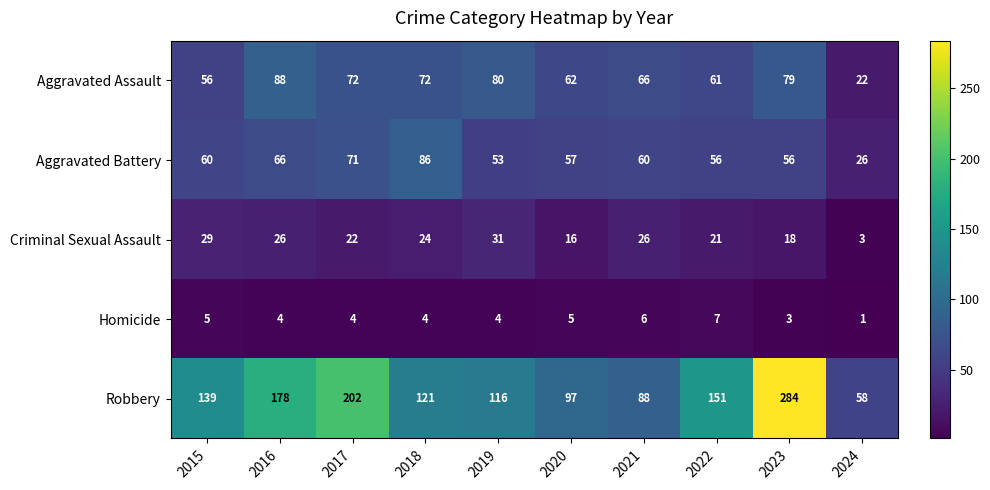

Which category has the lowest value across all series?

2024